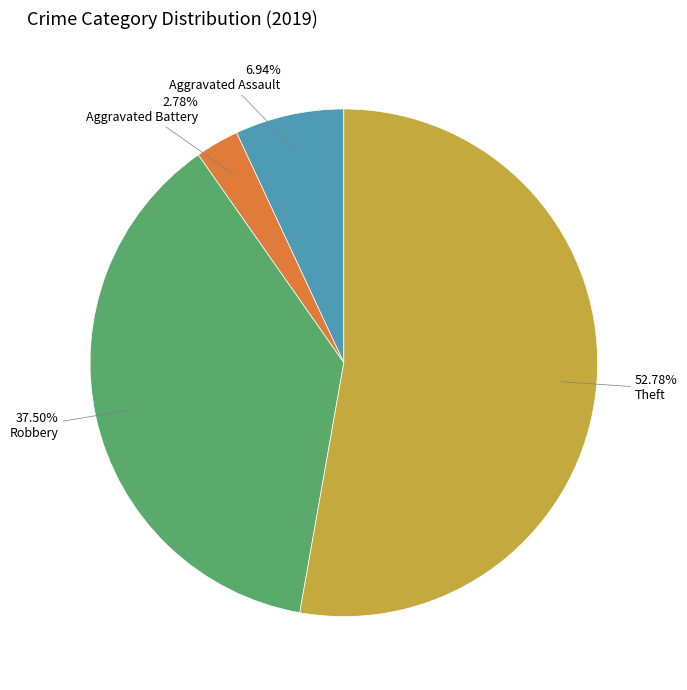

Which slice is the largest?

Theft